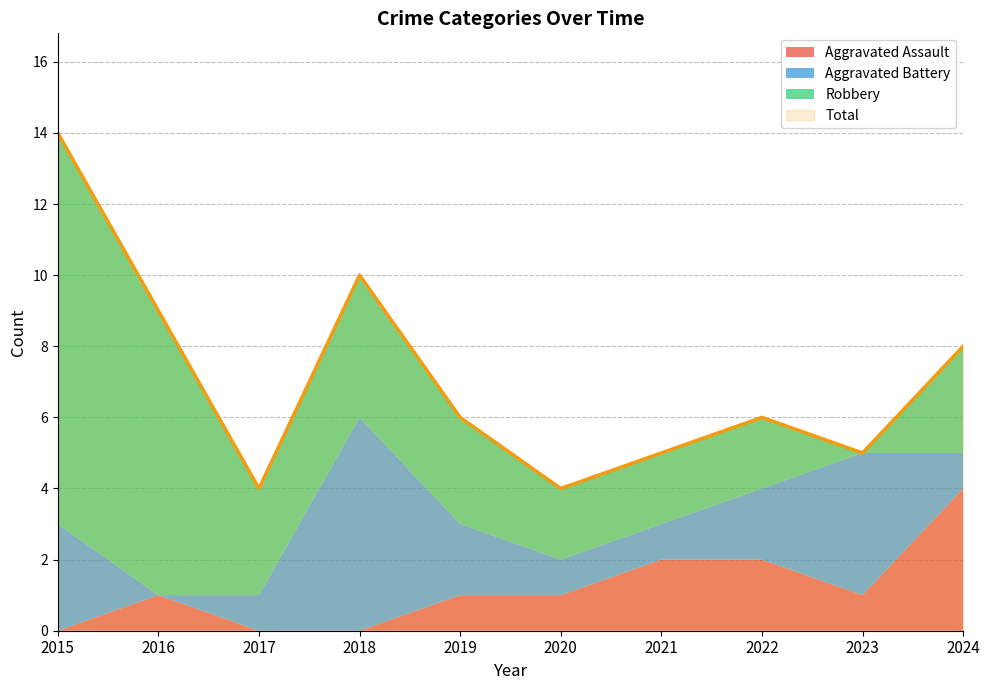

What is the difference between the second highest and second lowest values in the Total series?

6